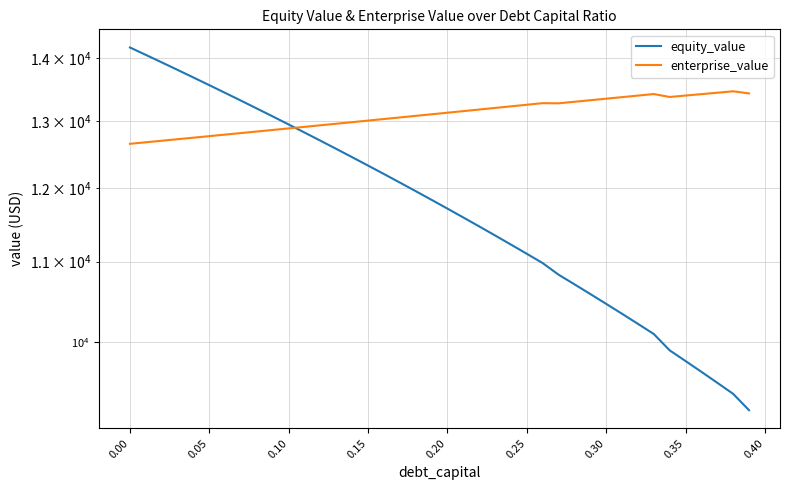

At how many categories does at least one series exceed 10689?

40